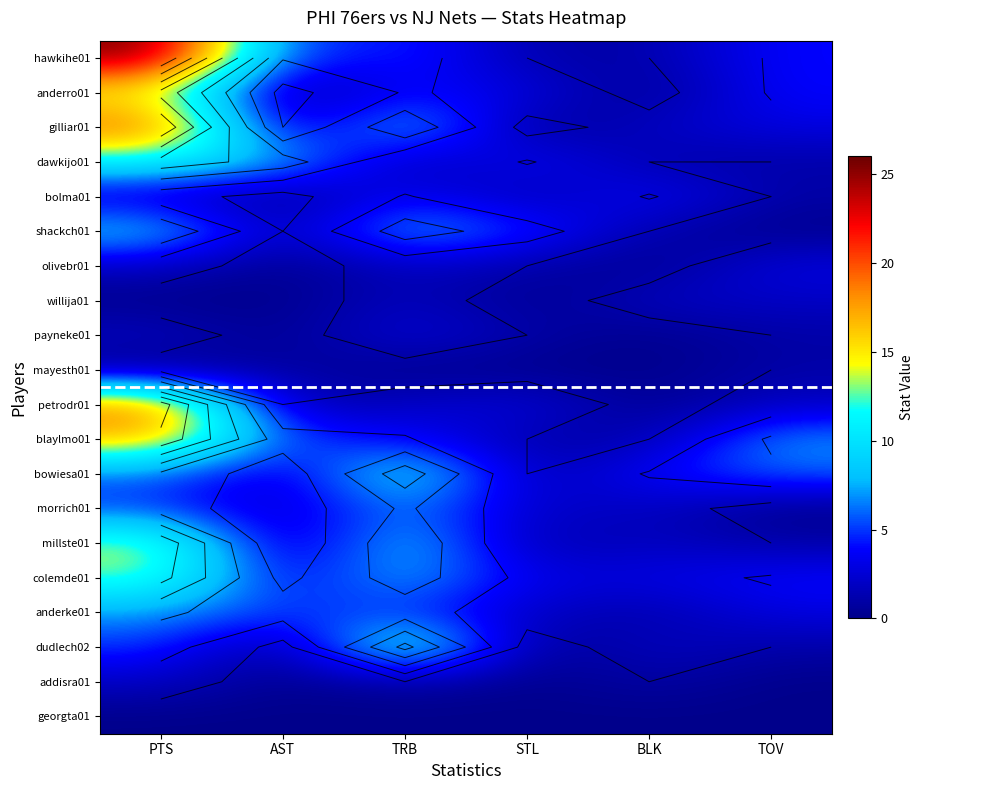

What is the sum of all addisra01 values?

4